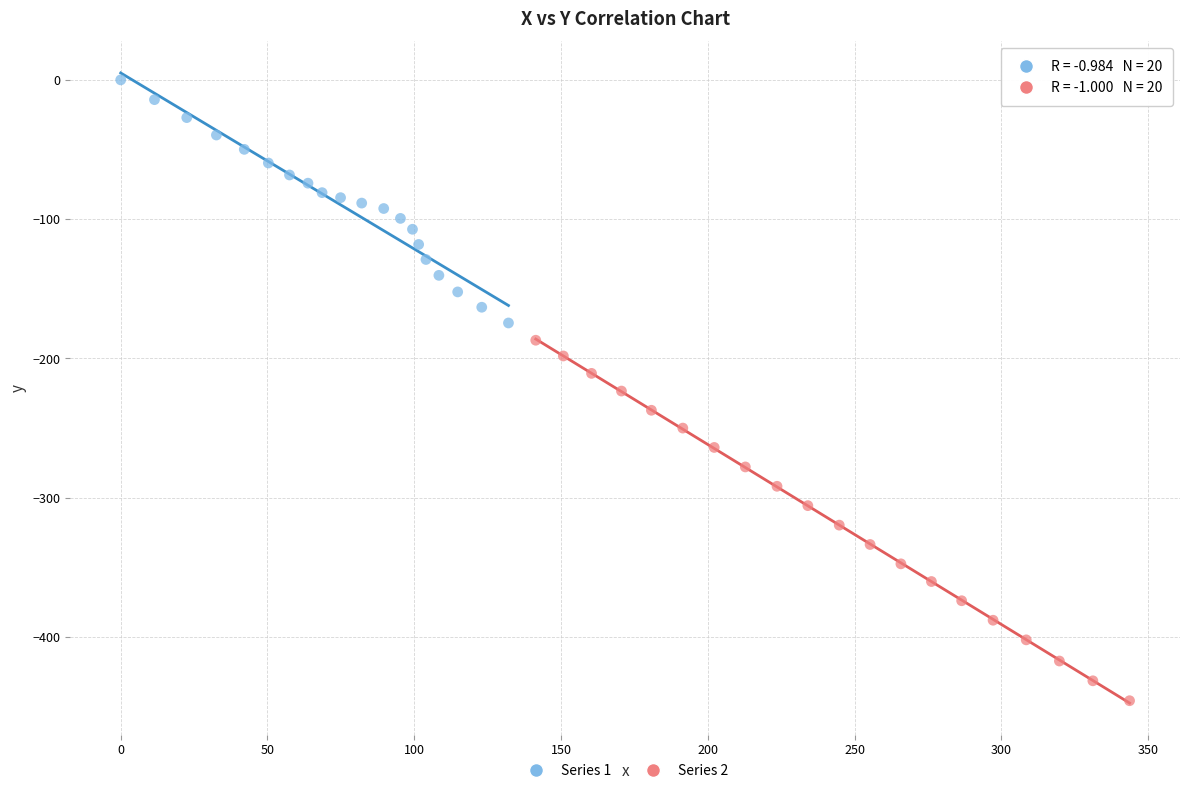

Which series has the largest Y range (max minus min)?

Series 2